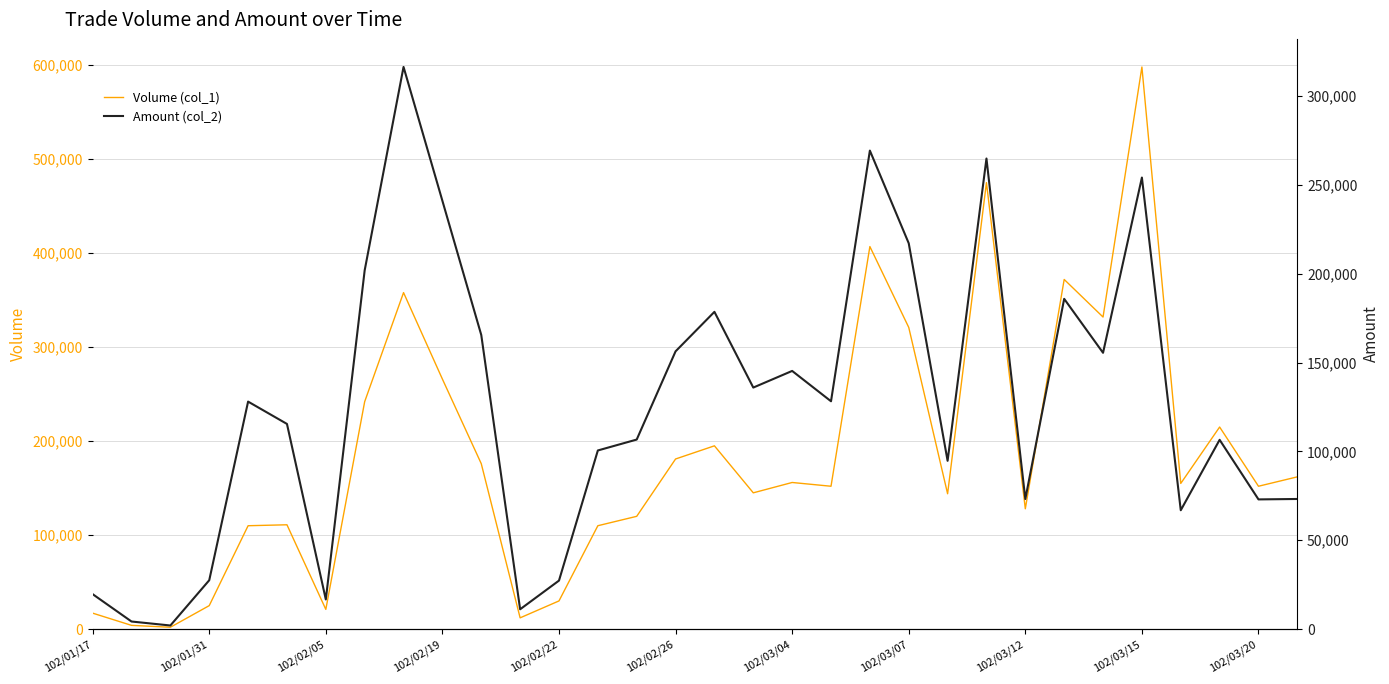

What are all the series names shown in the legend?

Volume (col_1), Amount (col_2)